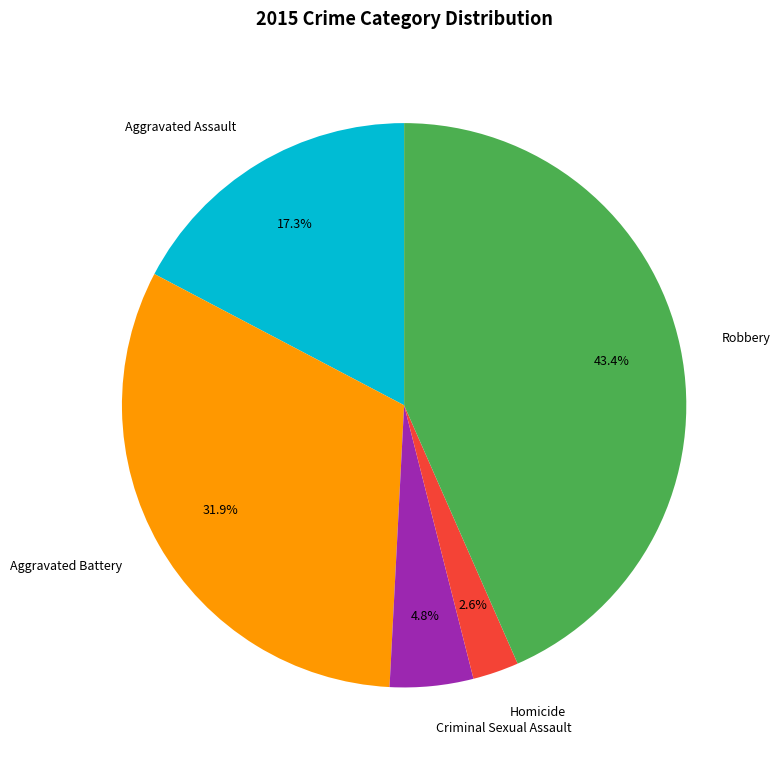

Is there a majority slice in this chart?

No